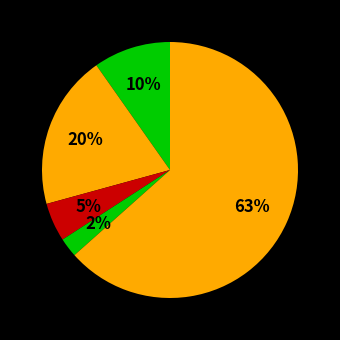

How many slices are in this pie chart?

5